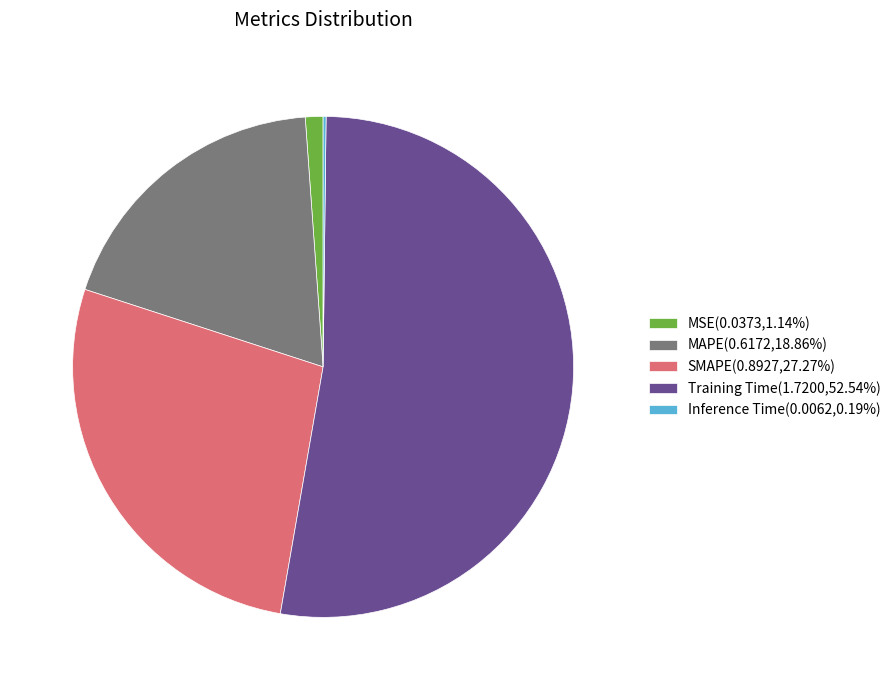

Which category has the biggest portion of the pie?

Training Time